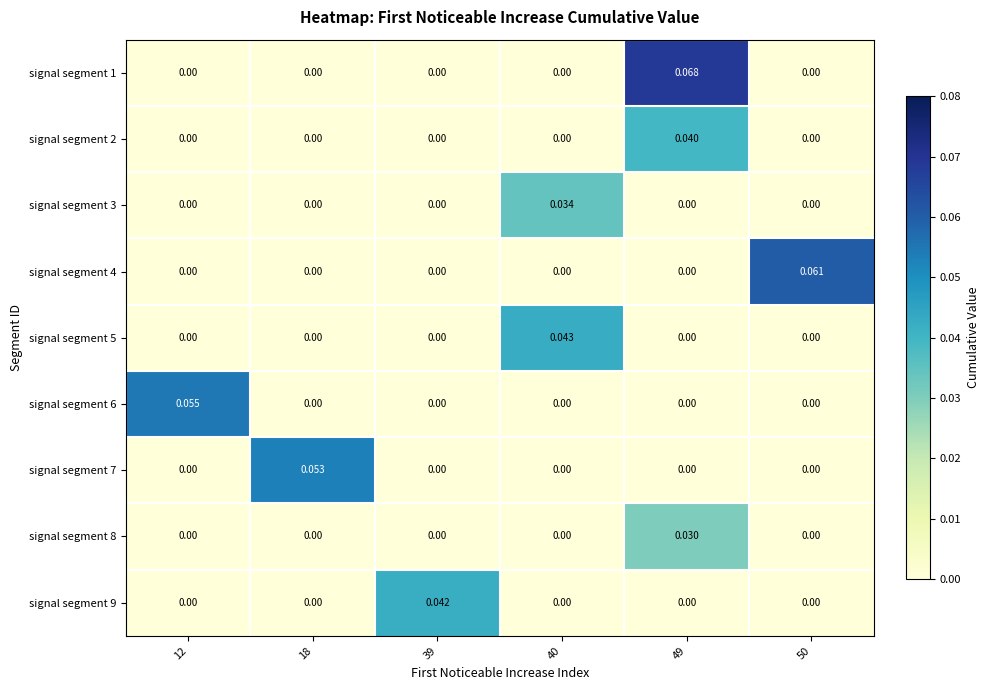

Is the value of signal segment 6 at 12 greater than the value of signal segment 8 at 18?

Yes